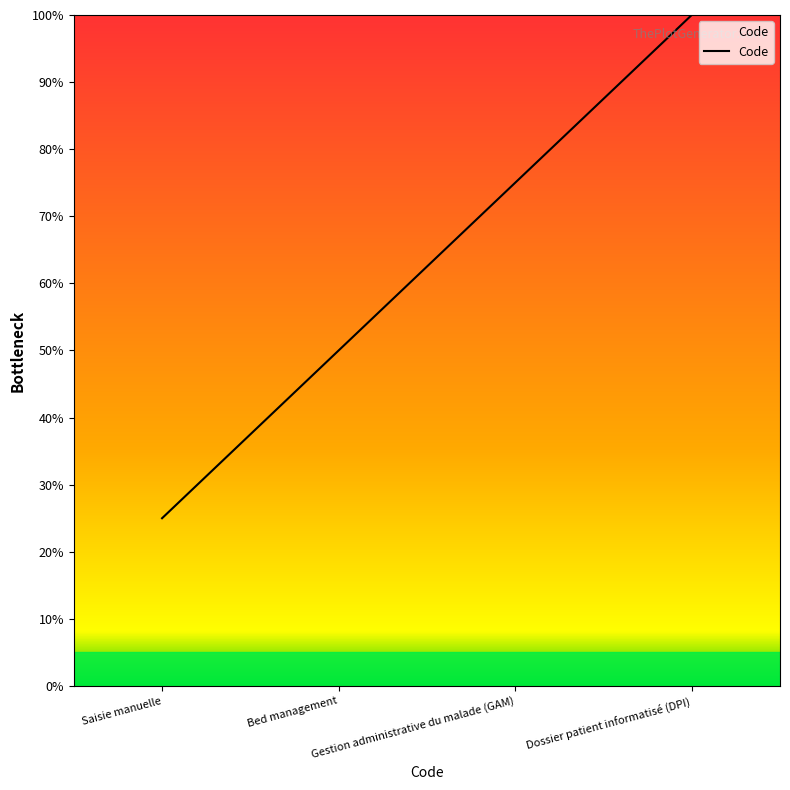

How many values are between 50 and 100?

3